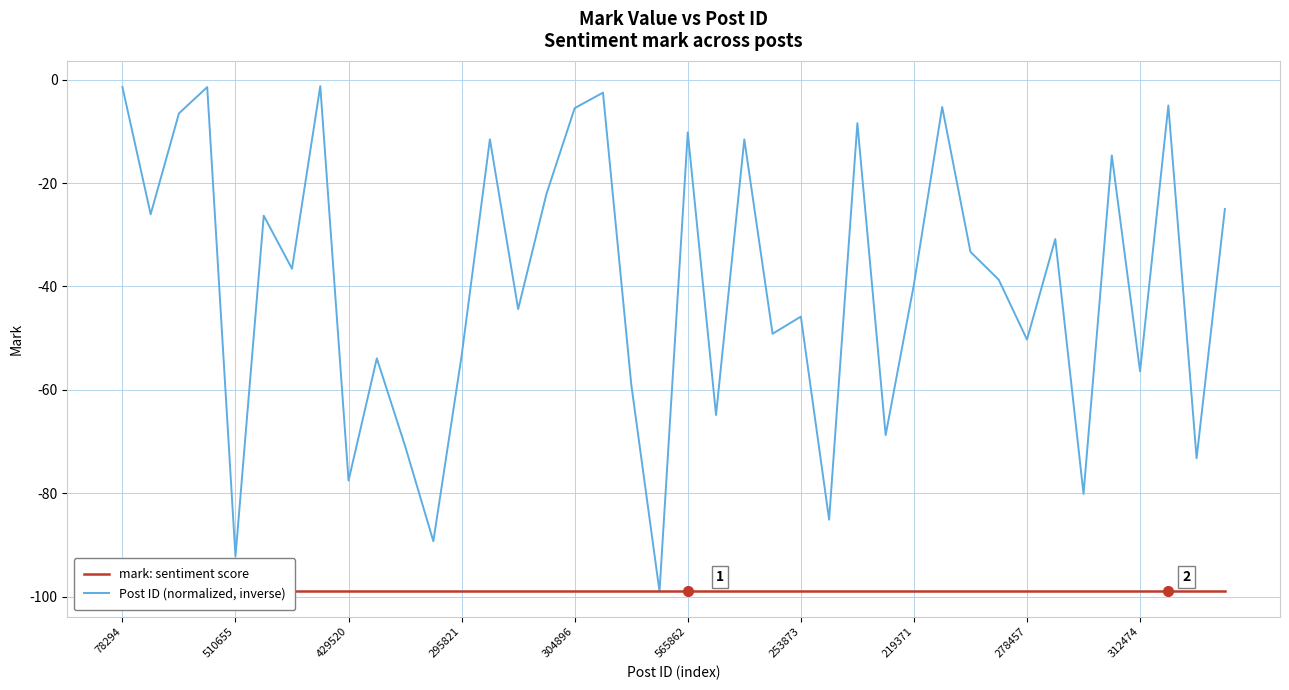

Is this an area chart (filled region under the line)?

No